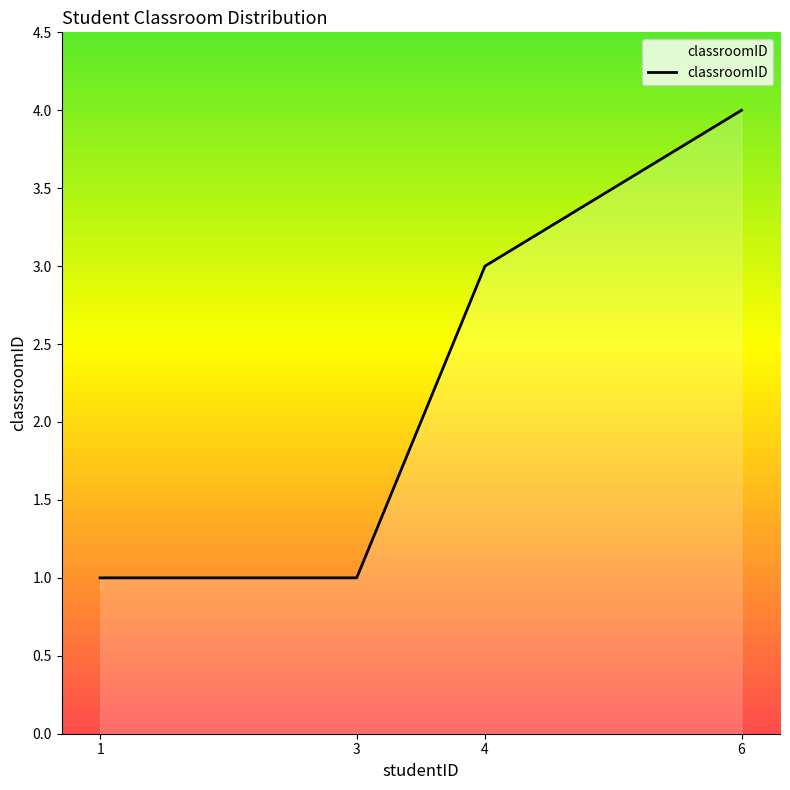

True or false: there are more than 1 points higher than both neighbors.

False